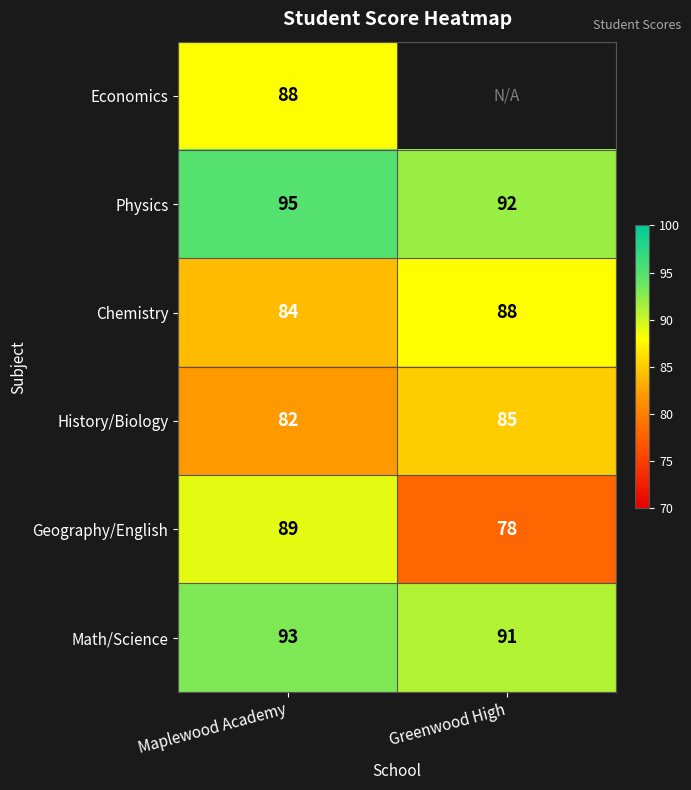

True or false: History/Biology has a value of 33.2 at Greenwood High.

False